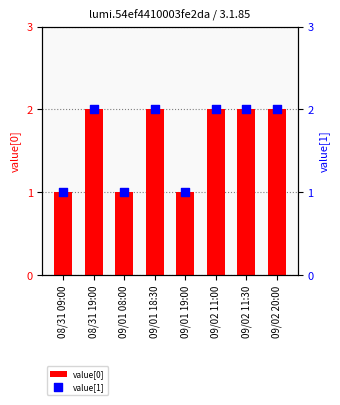

Which series contains the highest Y value?

value[0]